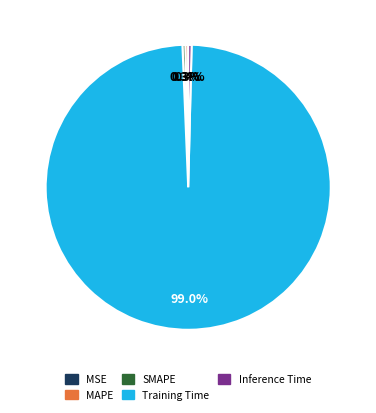

Which has a higher value, SMAPE or Training Time?

Training Time